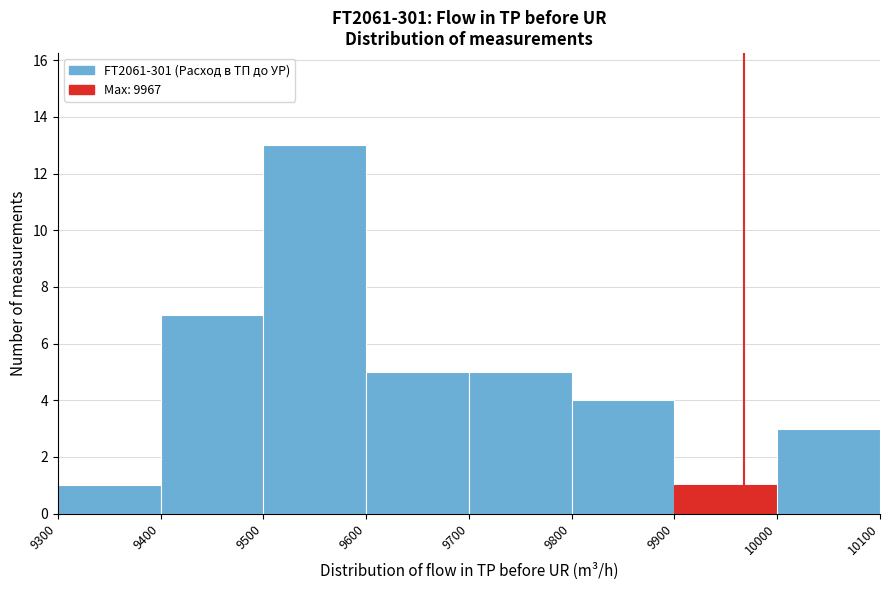

Reading left to right, list every bar in this chart as the range it spans on the x-axis followed by its height. The values are not printed on the chart, so give them approximately, as read against the axis.

9300 to 9400: 1
9400 to 9500: 7
9500 to 9600: 13
9600 to 9700: 5
9700 to 9800: 5
9800 to 9900: 4
9900 to 10000: 1
10000 to 10100: 3